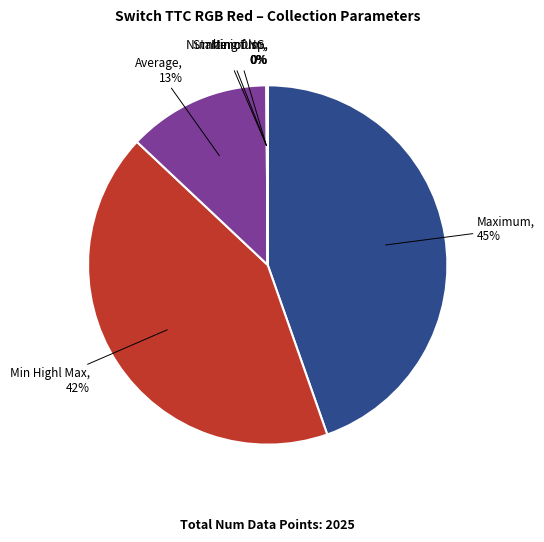

Which has a higher value, Maximum or Average?

Maximum